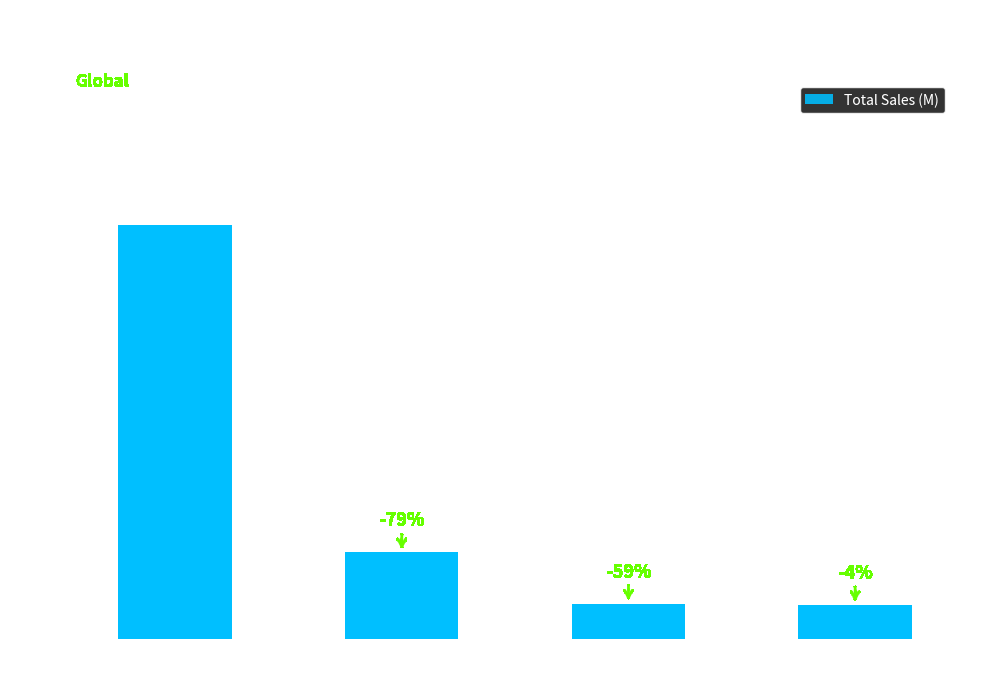

The value at X360 is 21.8. True or false?

True